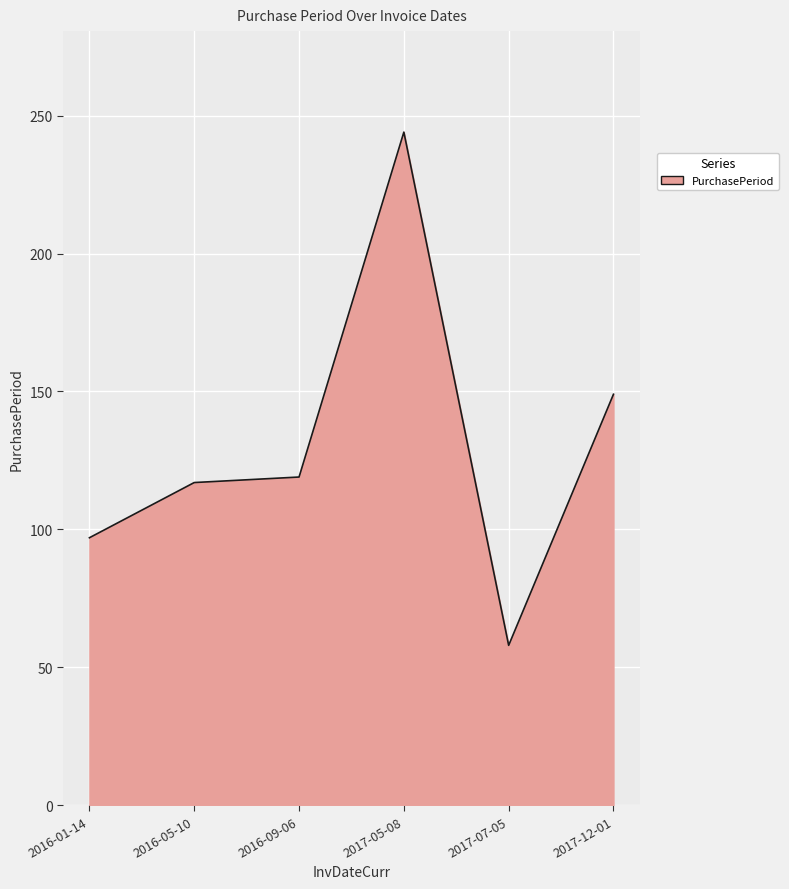

Reading left to right, what are all the values shown in this chart?

97	117	119	244	58	149